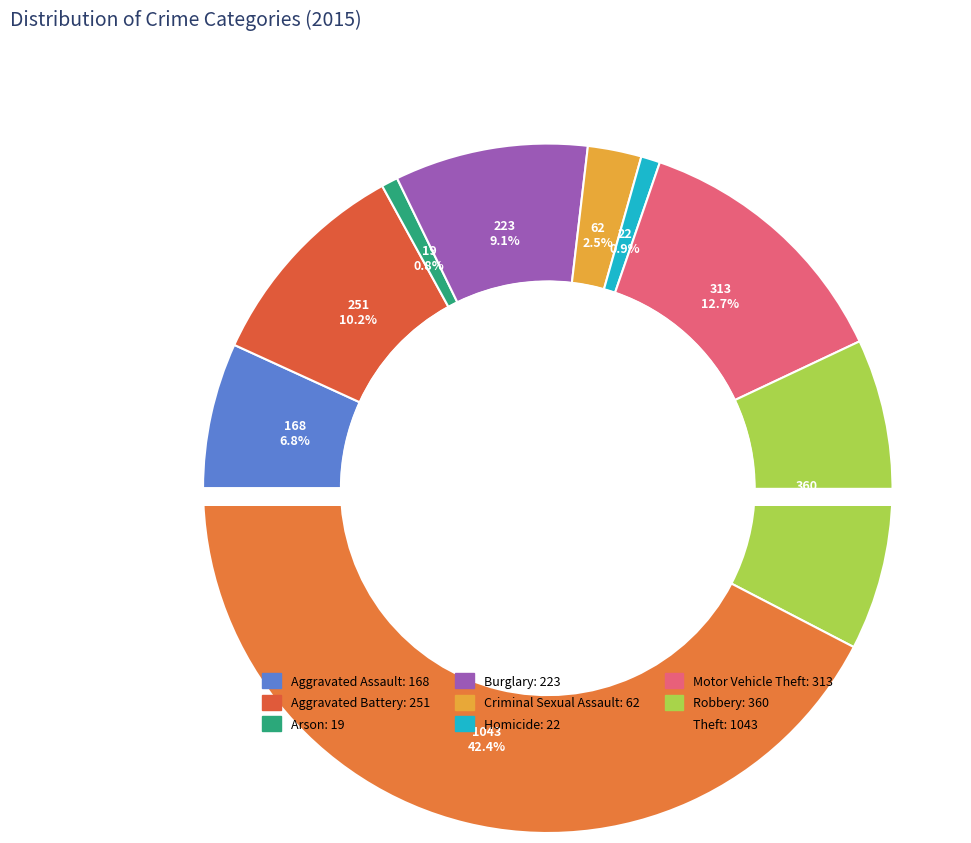

Which has a higher value, Theft or Homicide?

Theft